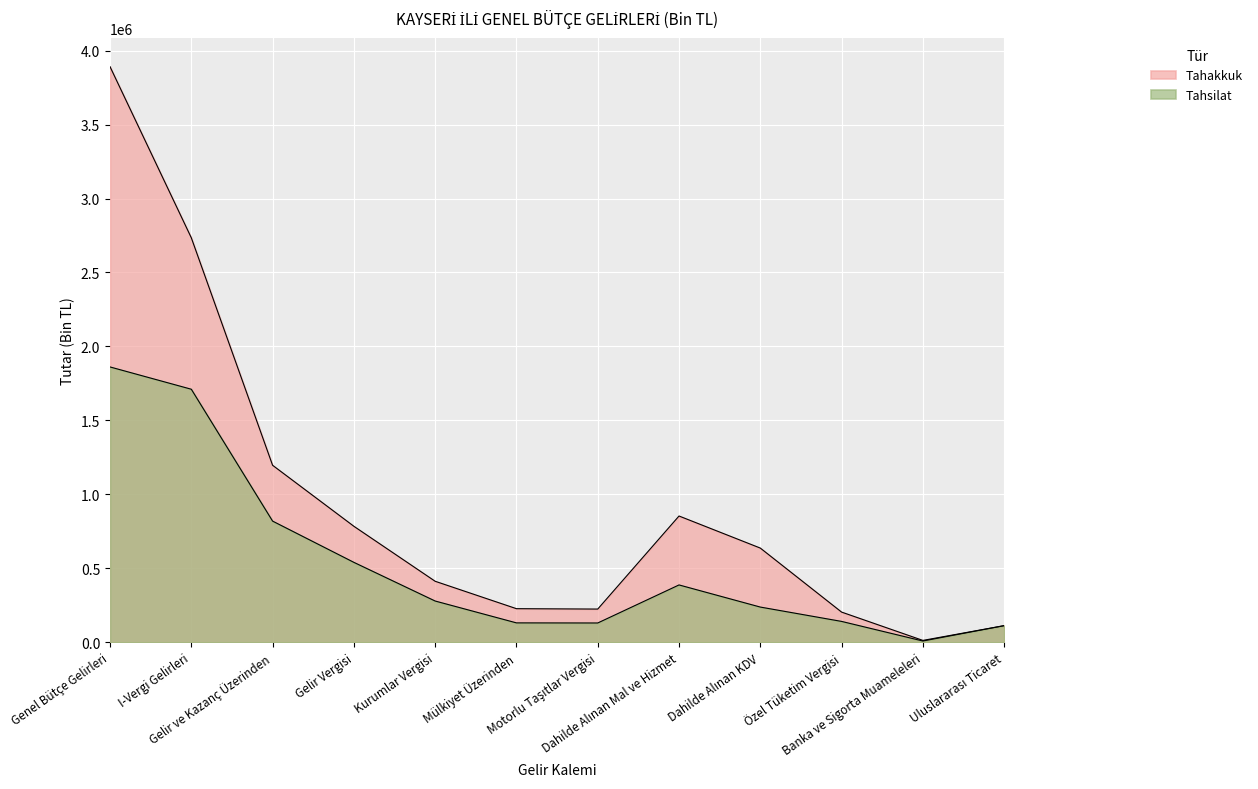

True or false: Tahakkuk and Tahsilat cross at least once.

False